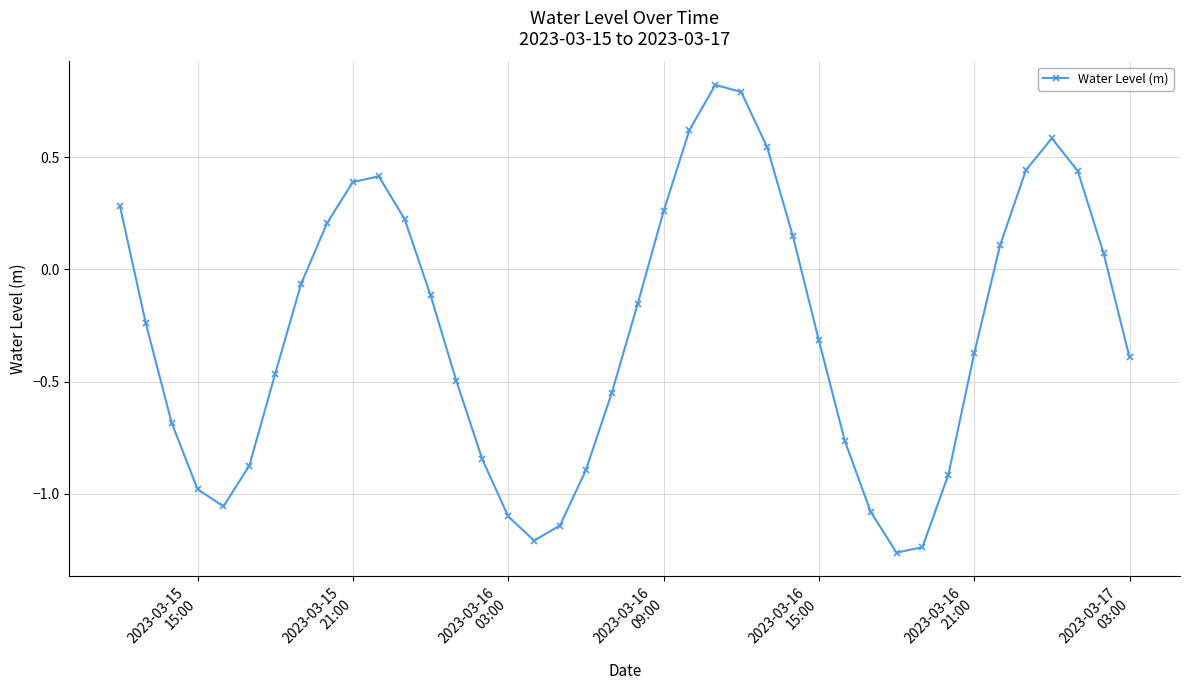

How many negative values are there?

24